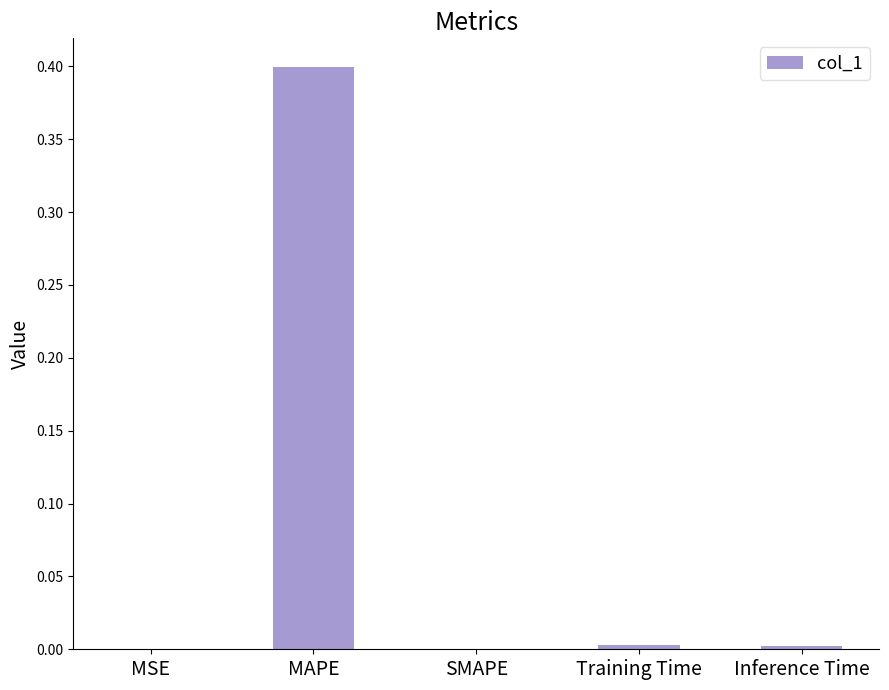

Which has a higher value, MAPE or MSE?

MAPE